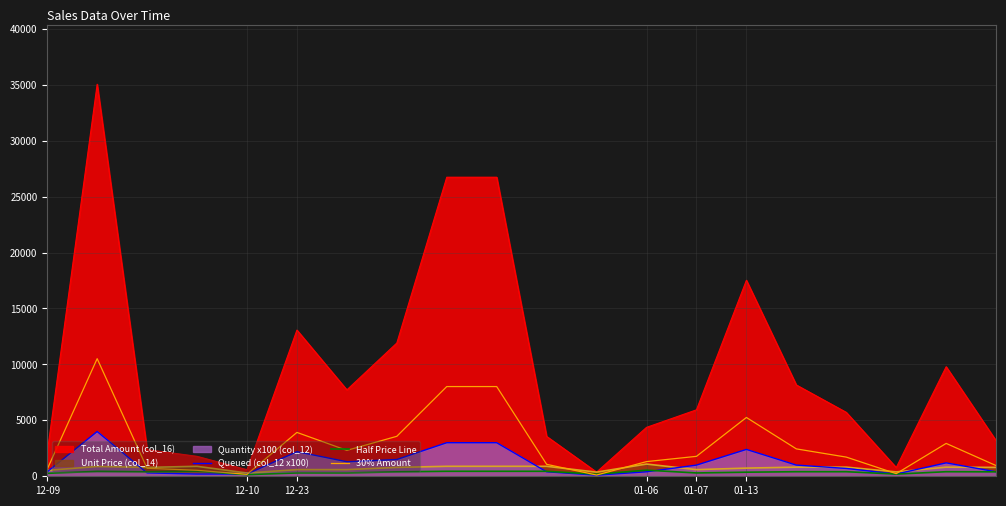

Which series has the largest total across all categories?

Total Amount (col_16)